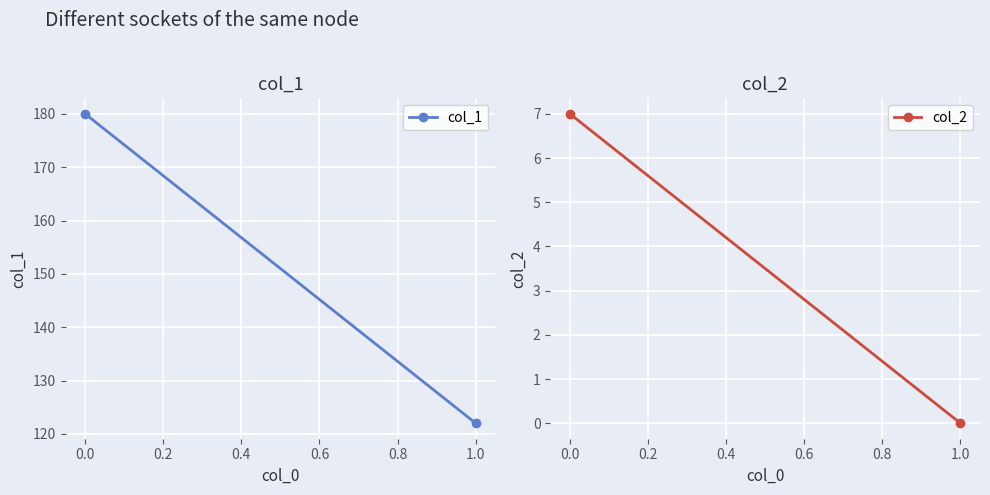

The col_2 series shows -3 at 1.0. True or false?

False